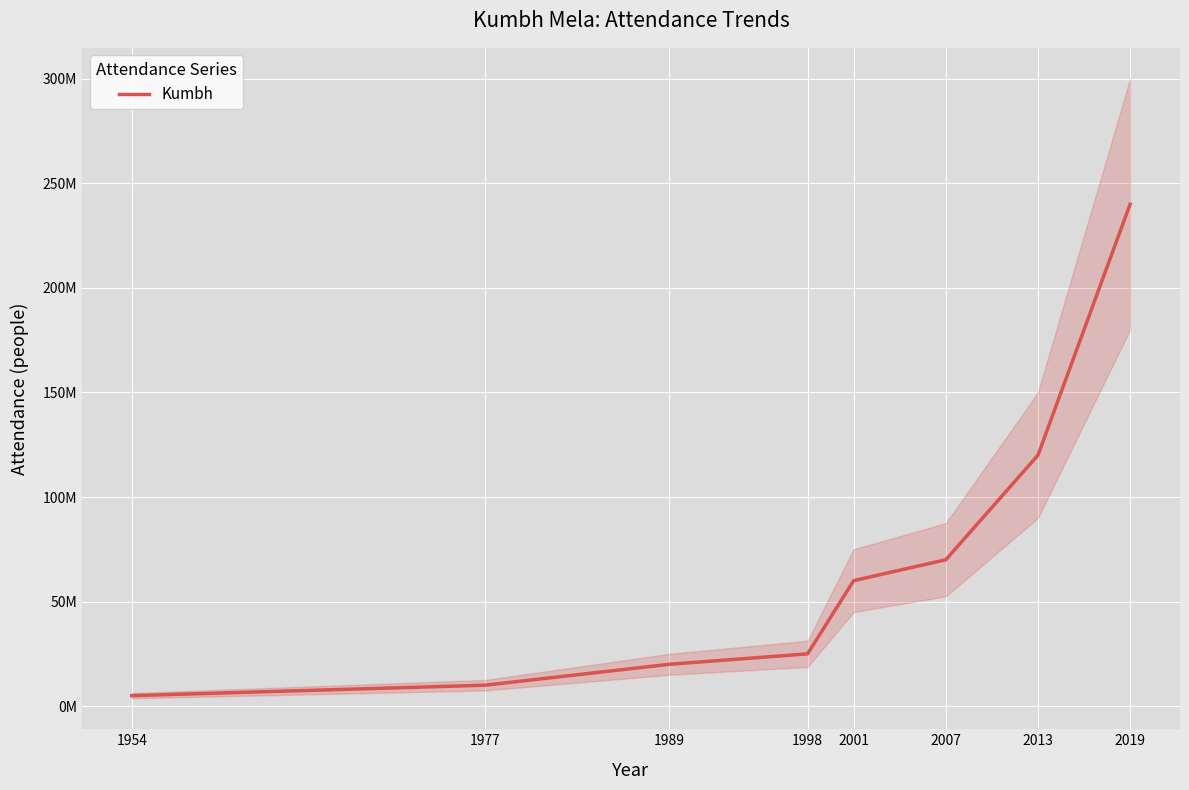

Rank the categories by value from lowest to highest.

1954, 1977, 1989, 1998, 2001, 2007, 2013, 2019